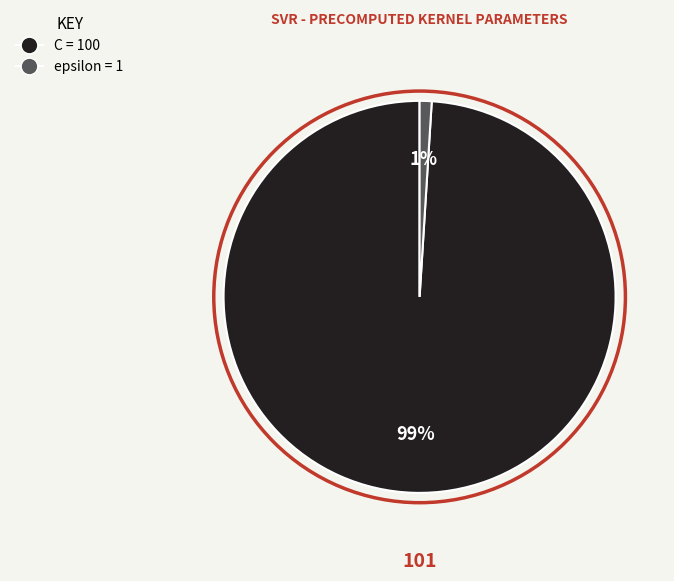

Which has a higher value, C or epsilon?

C